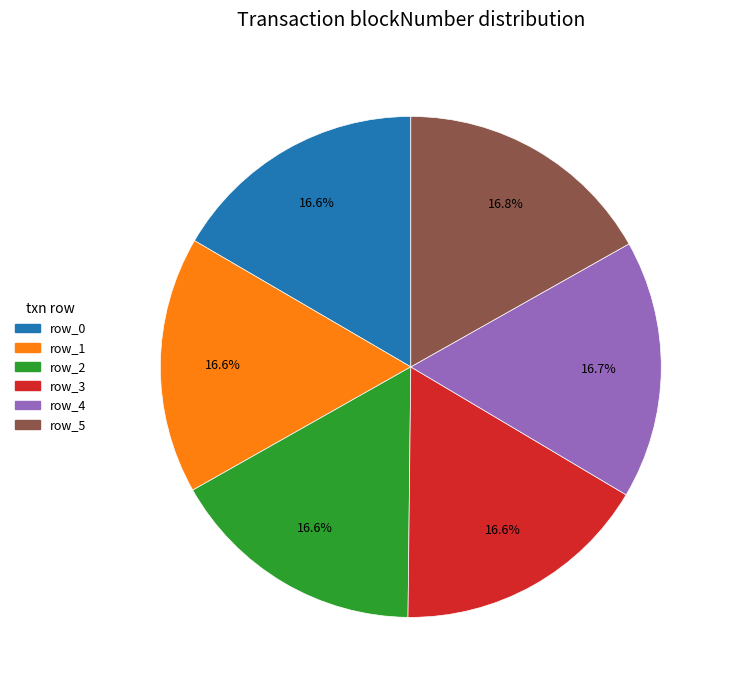

Count the number of slices in the pie.

6